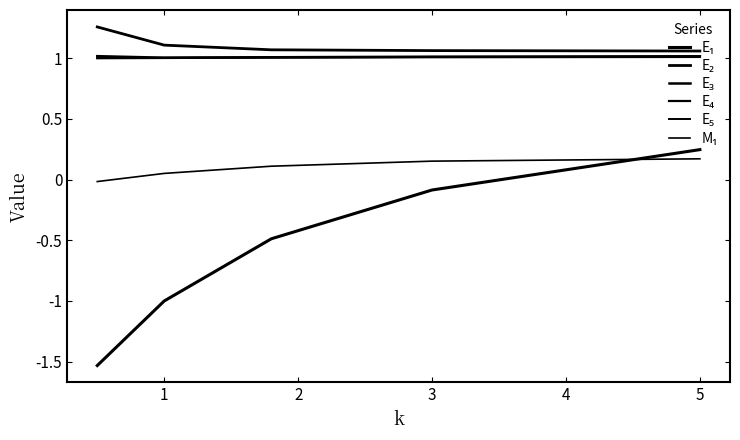

Where does the M₁ series first go above 0?

1